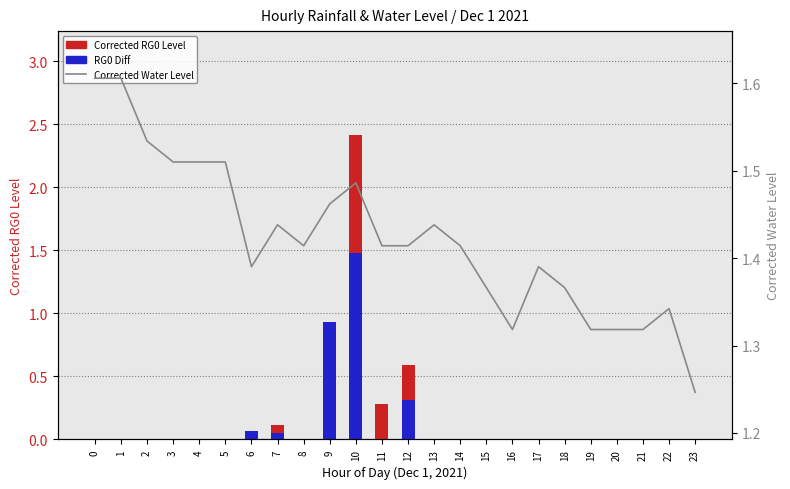

What is the value of the Corrected Water Level bar at the 23rd from the left?

1.3